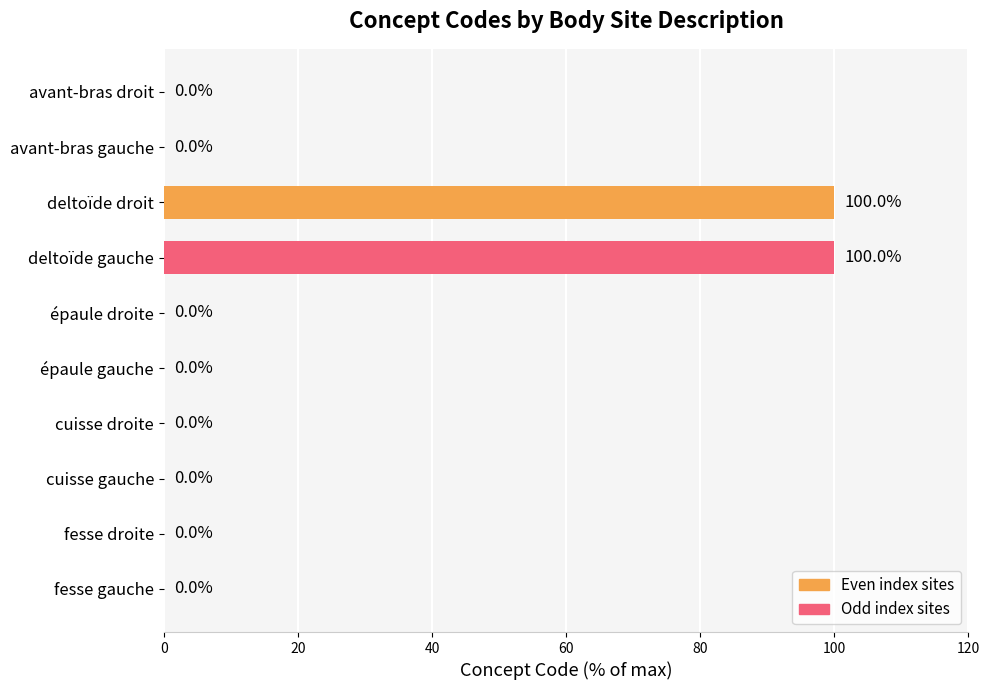

What is the greatest value displayed?

100.0